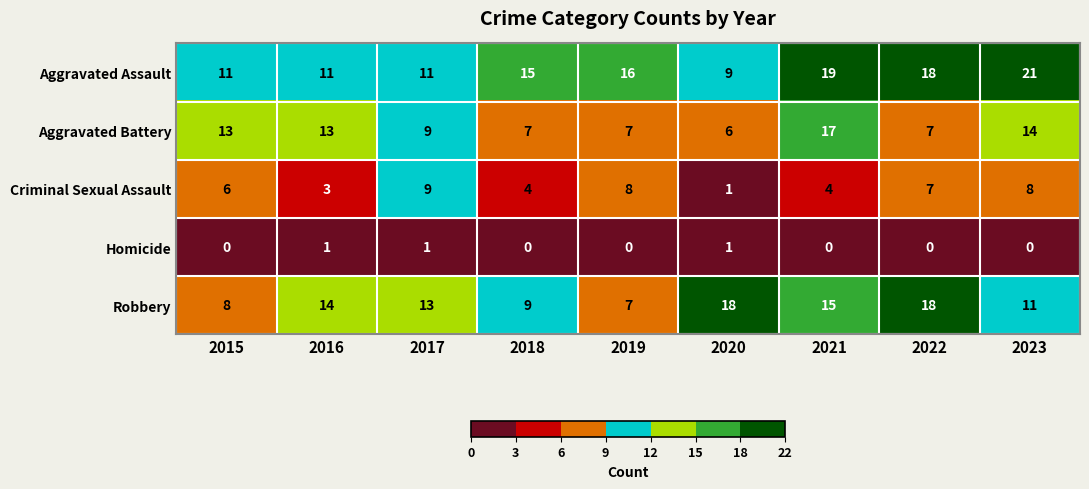

What is the sum of all Aggravated Battery values?

93